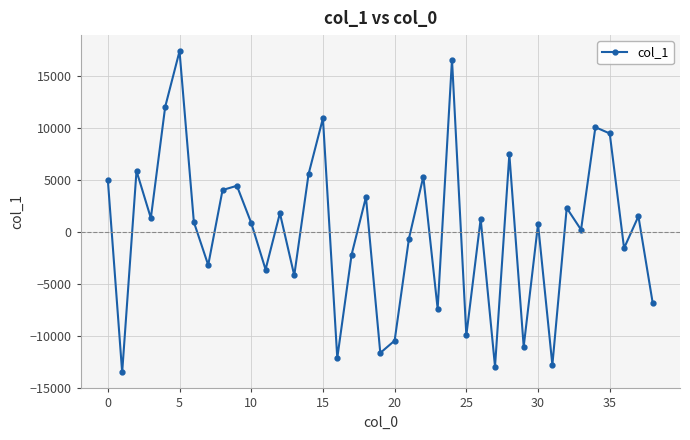

What is the minimum value shown in the chart?

-13474.7